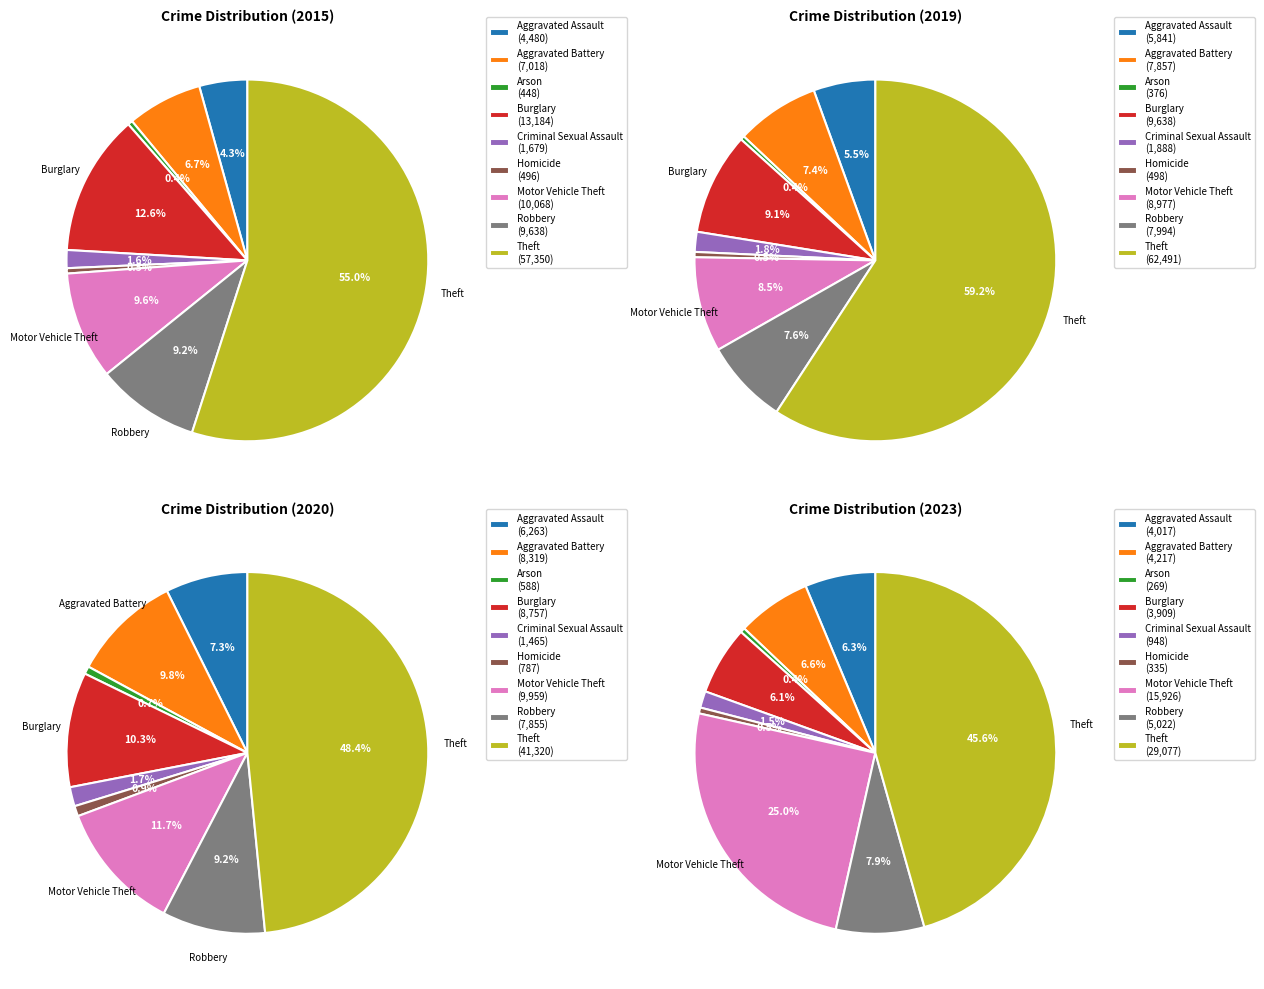

Combined, what portion of the pie is Criminal Sexual Assault and Burglary?

14.2%